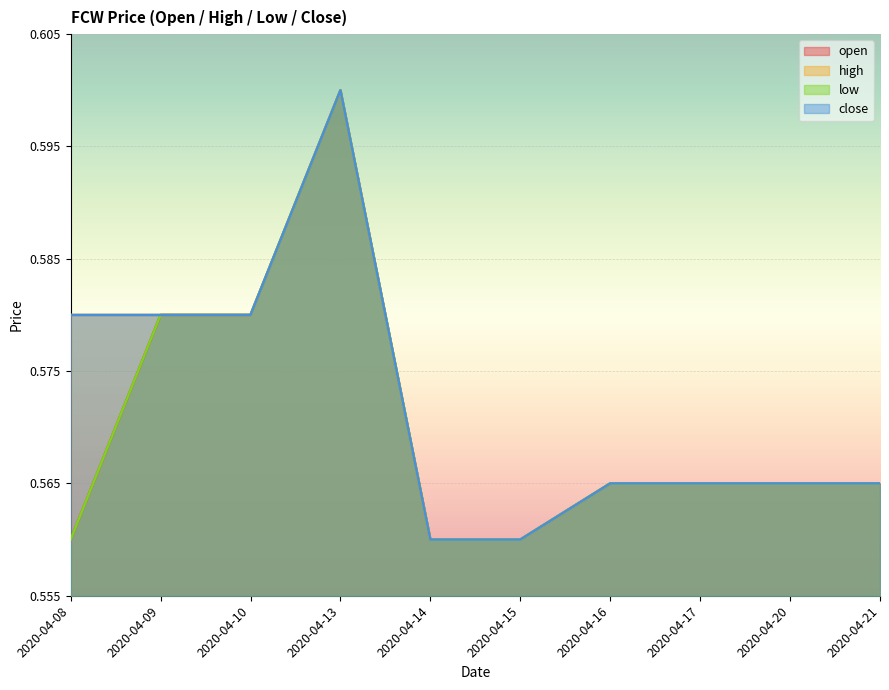

How many interior local peaks does the close series have?

1